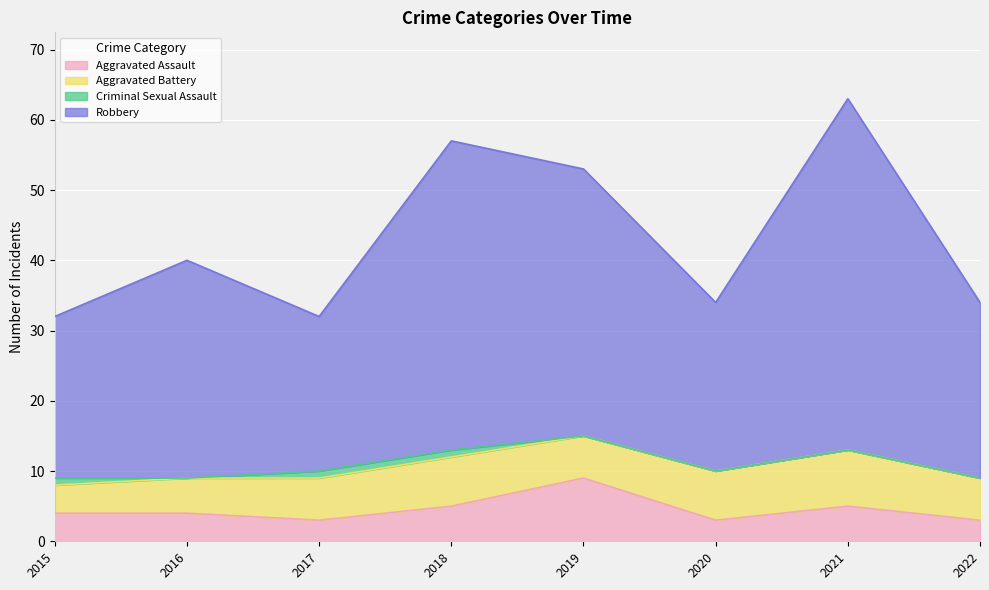

The Aggravated Assault series shows 5 at 2021. True or false?

True